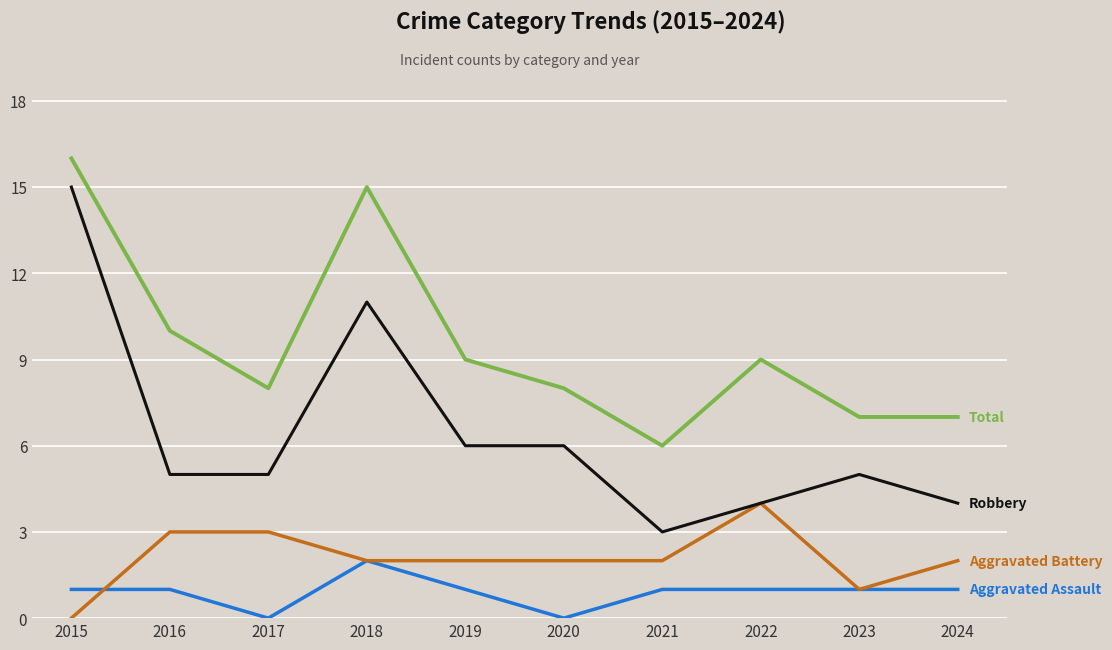

What is the maximum value shown in the chart?

16